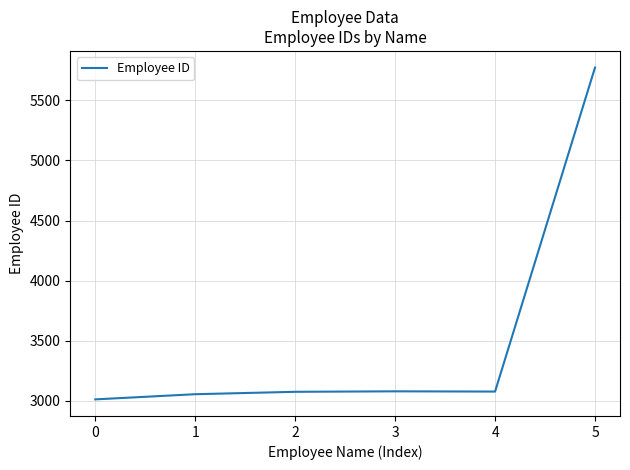

What is the change in value from 3 to 5?

+2694